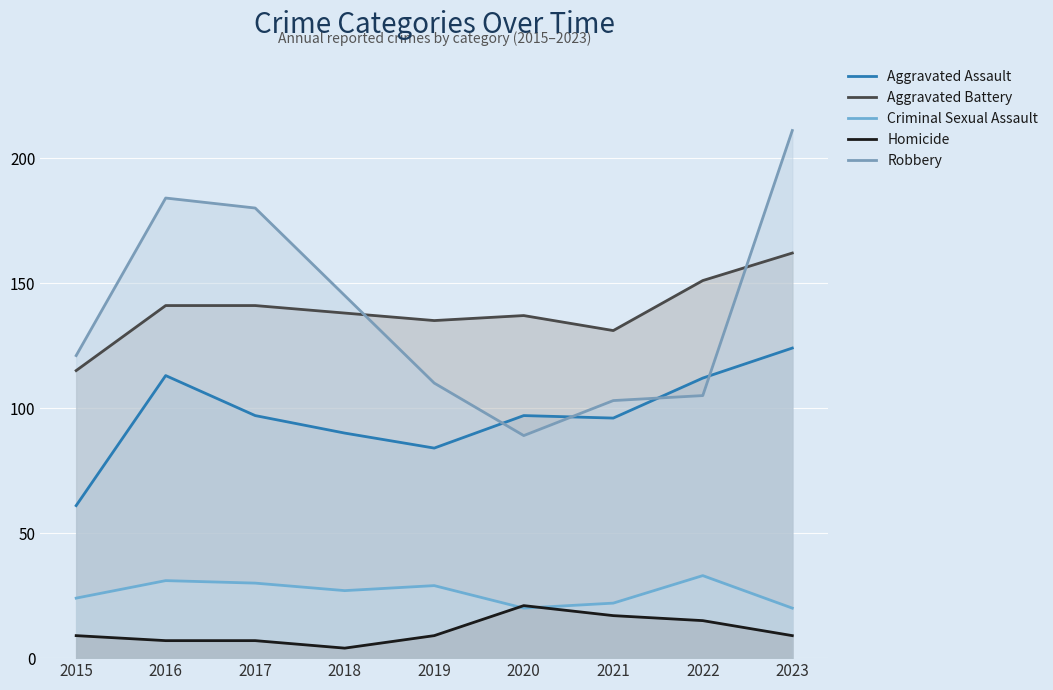

How many values in the Aggravated Assault series exceed 97?

3